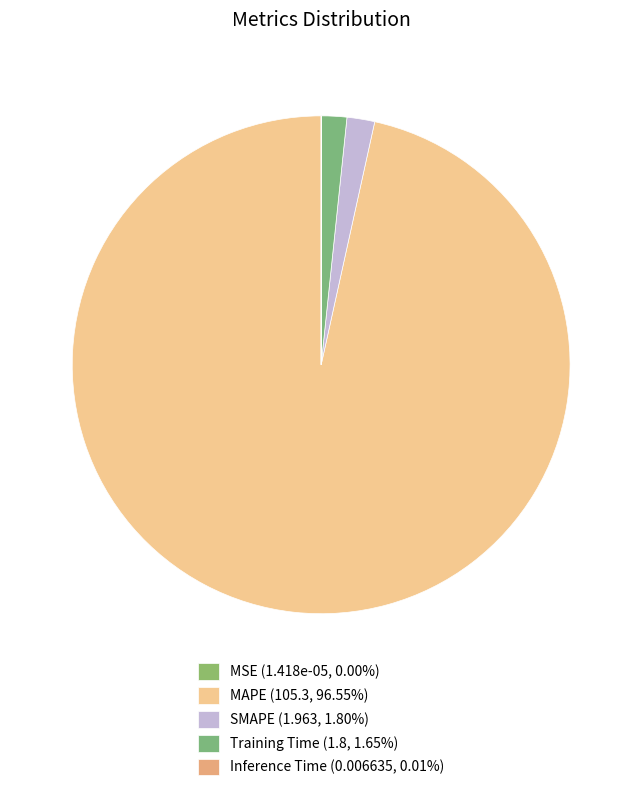

Rank the categories by value from highest to lowest.

MAPE, SMAPE, Training Time, Inference Time, MSE